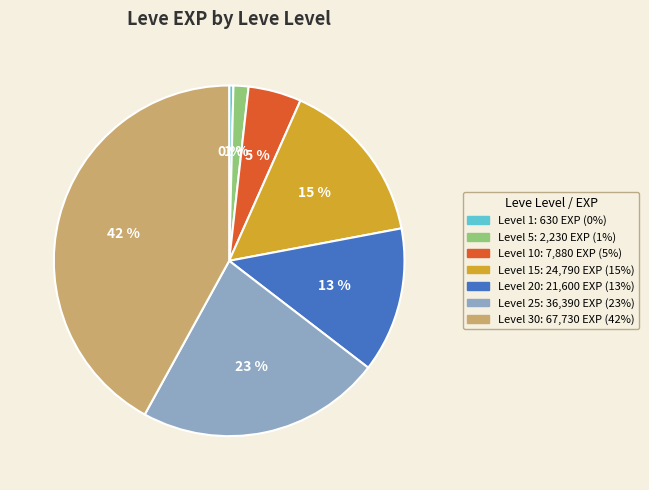

Count the number of slices in the pie.

7